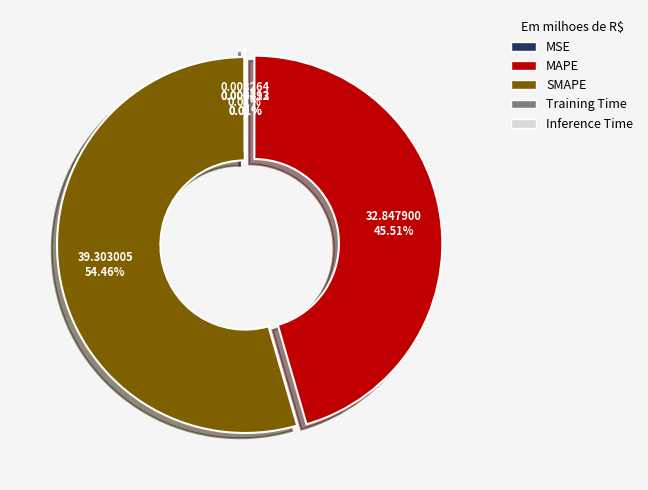

To the nearest percent, what is the average slice percentage?

20%